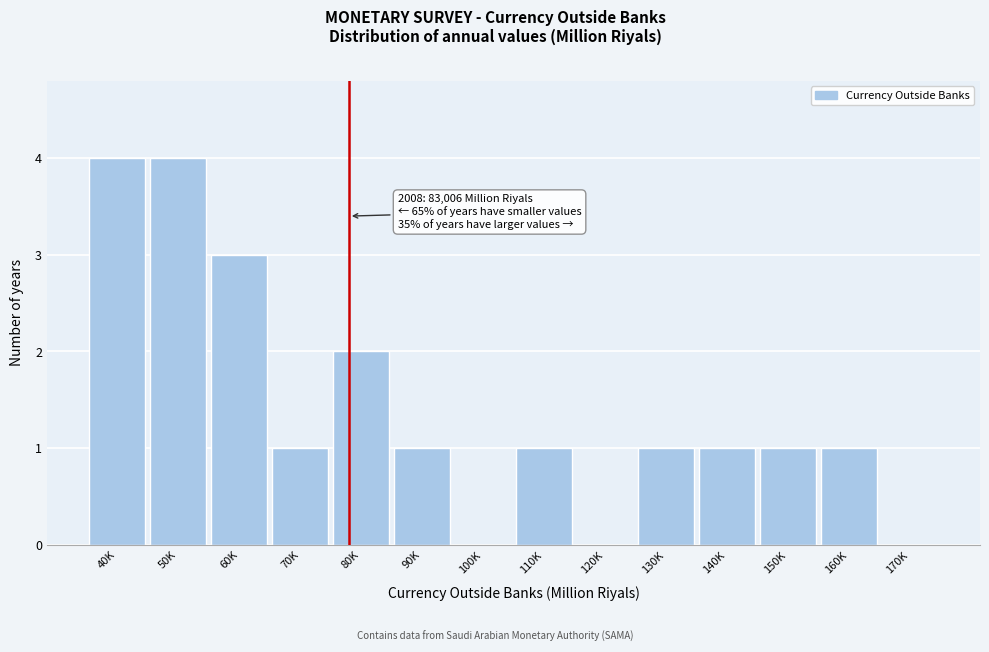

Reading right to left, list all the values displayed in this chart.

170K=0	160K=1	150K=1	140K=1	130K=1	120K=0	110K=1	100K=0	90K=1	80K=2	70K=1	60K=3	50K=4	40K=4